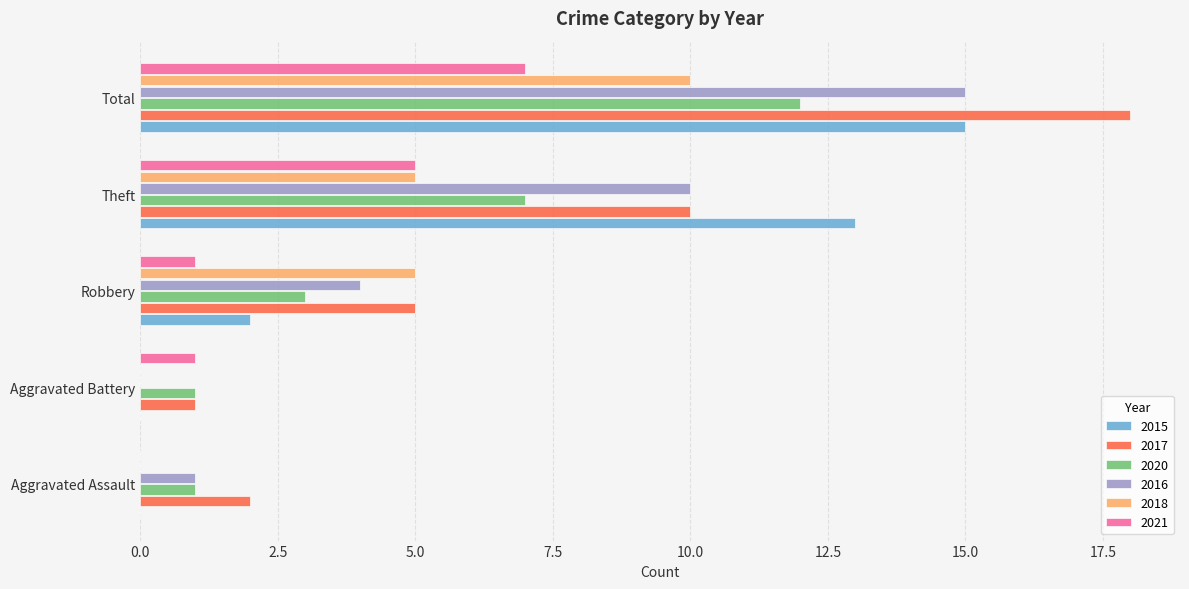

Is it true that 2015 equals 8 at Aggravated Assault?

False